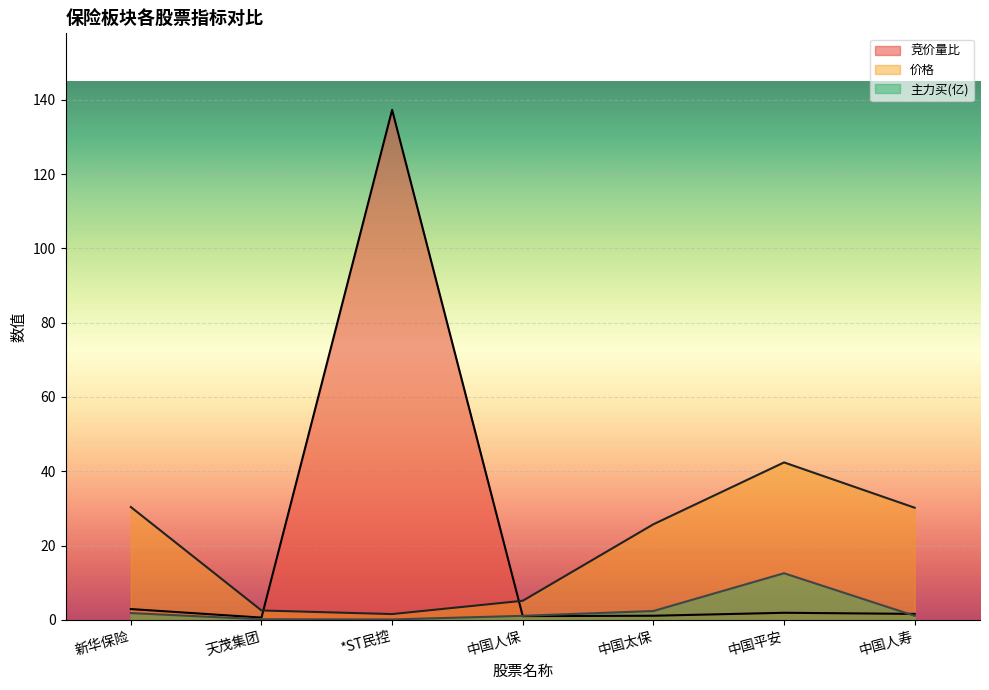

At how many categories does at least one series exceed 24?

5